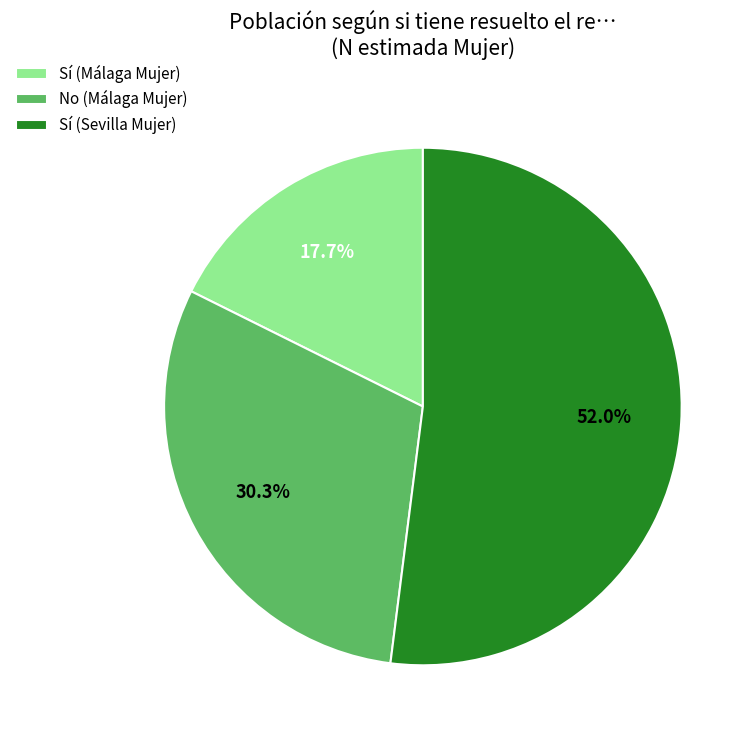

Approximately how many times larger is the value at No (Málaga Mujer) compared to Sí (Sevilla Mujer)?

0.6